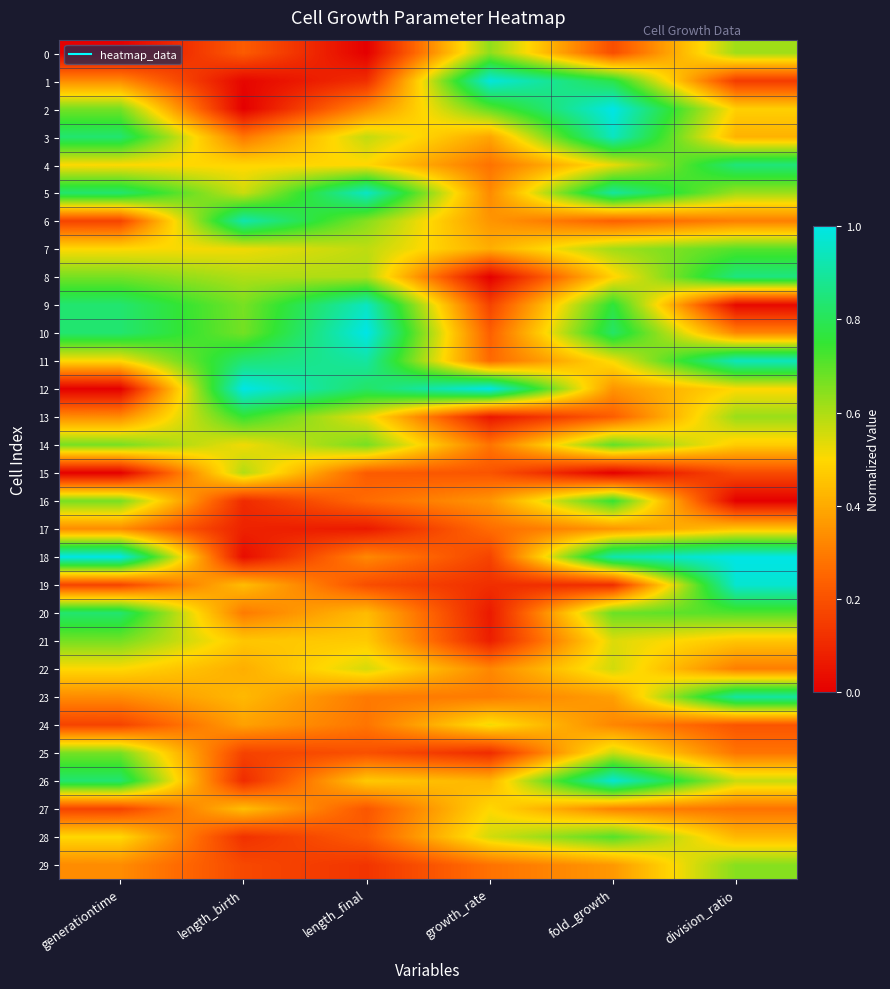

How many distinct data groups are displayed?

30